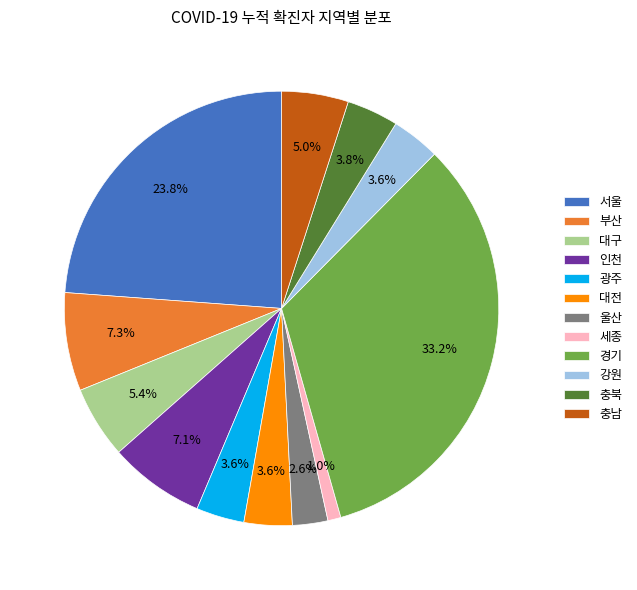

To the nearest percent, what is the average slice percentage?

8%